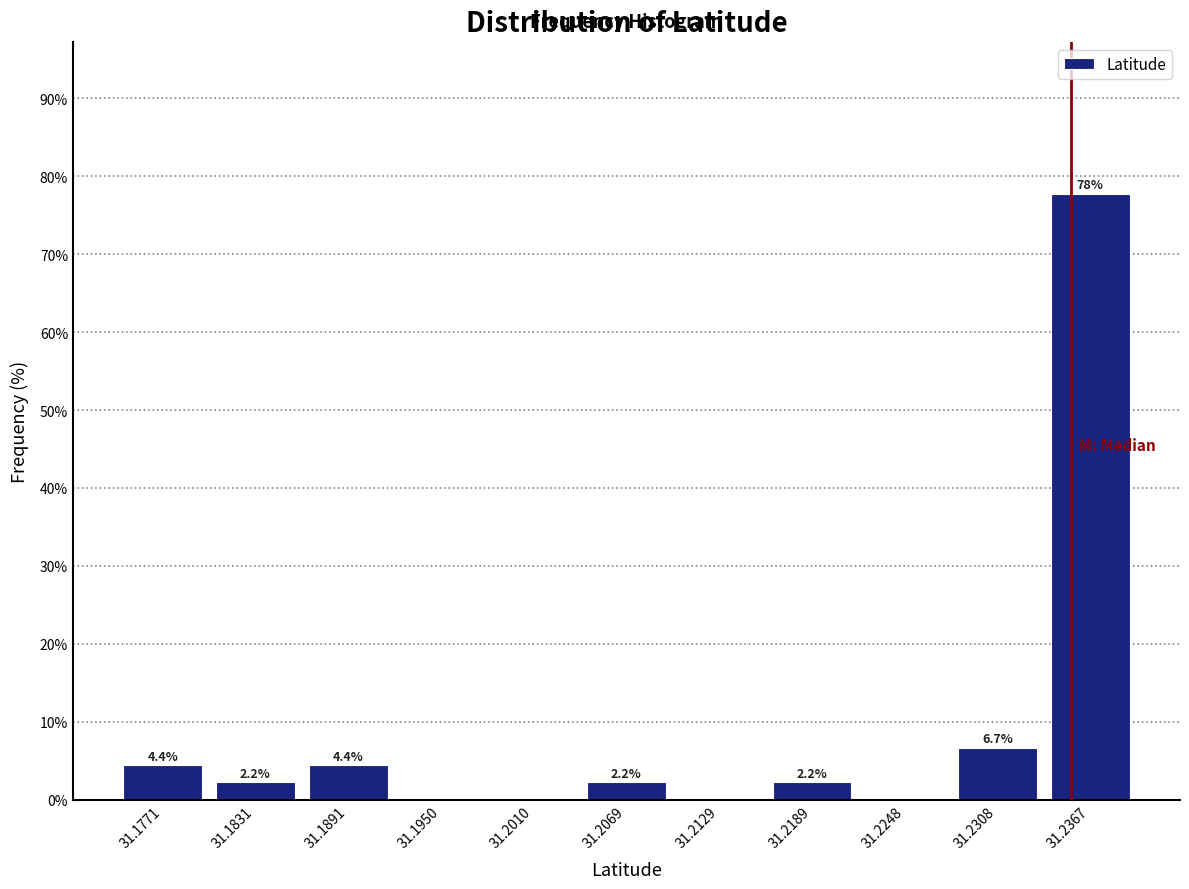

Over which range of the x-axis is the bar tallest?

31.234 to 31.240